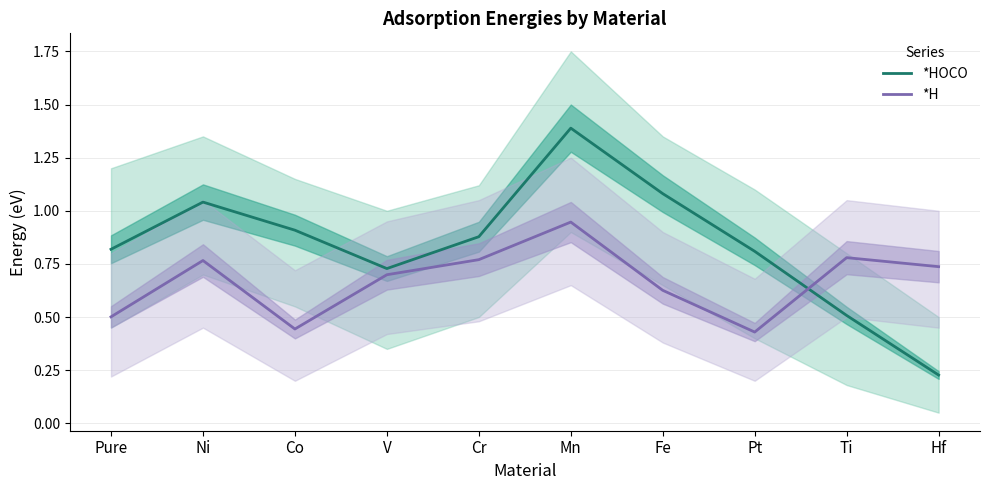

How many categories are shown in the chart?

10